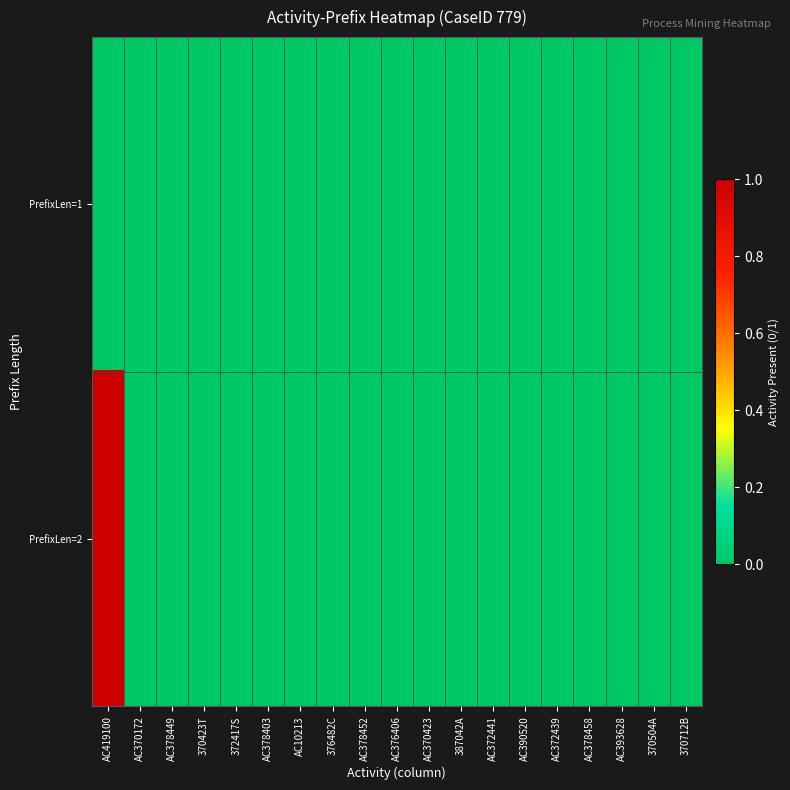

What is the greatest value displayed?

1